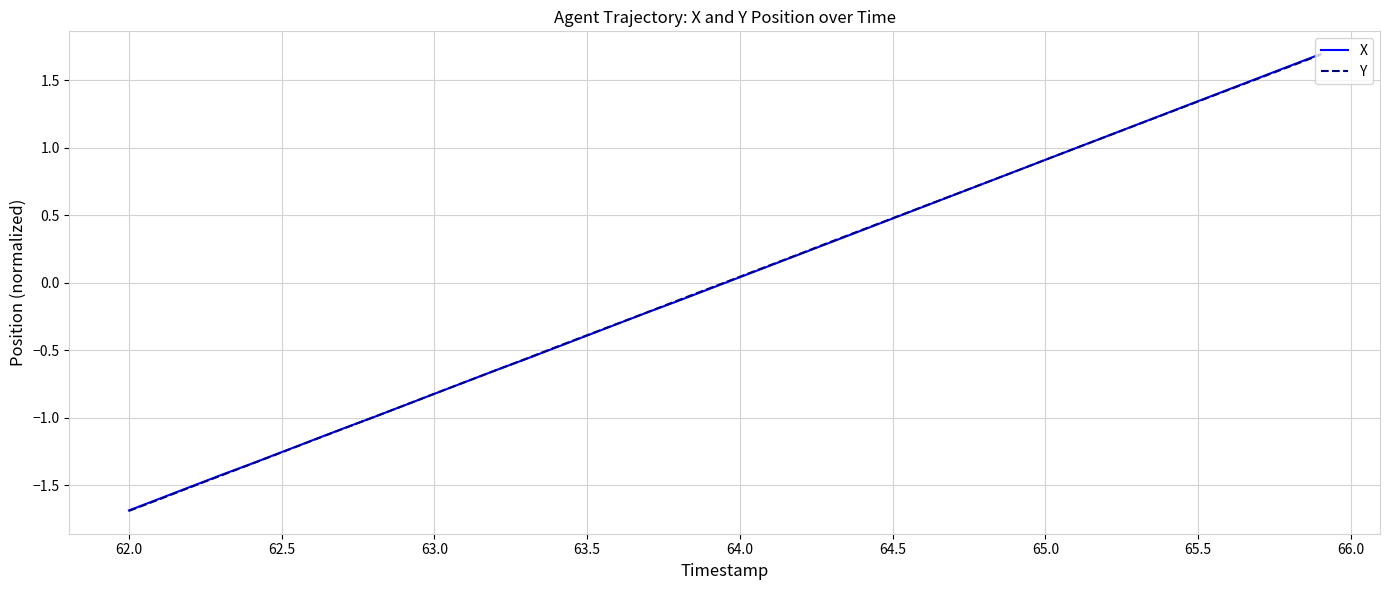

Which series has the largest range (max minus min)?

X